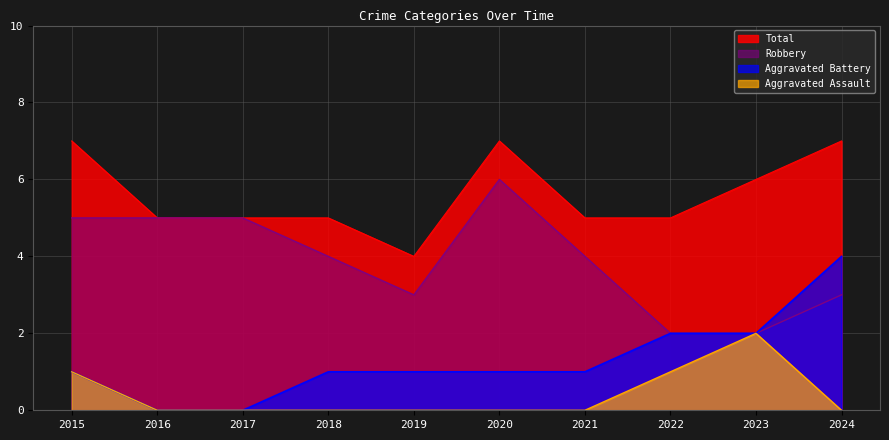

Which series has the largest range (max minus min)?

Aggravated Battery